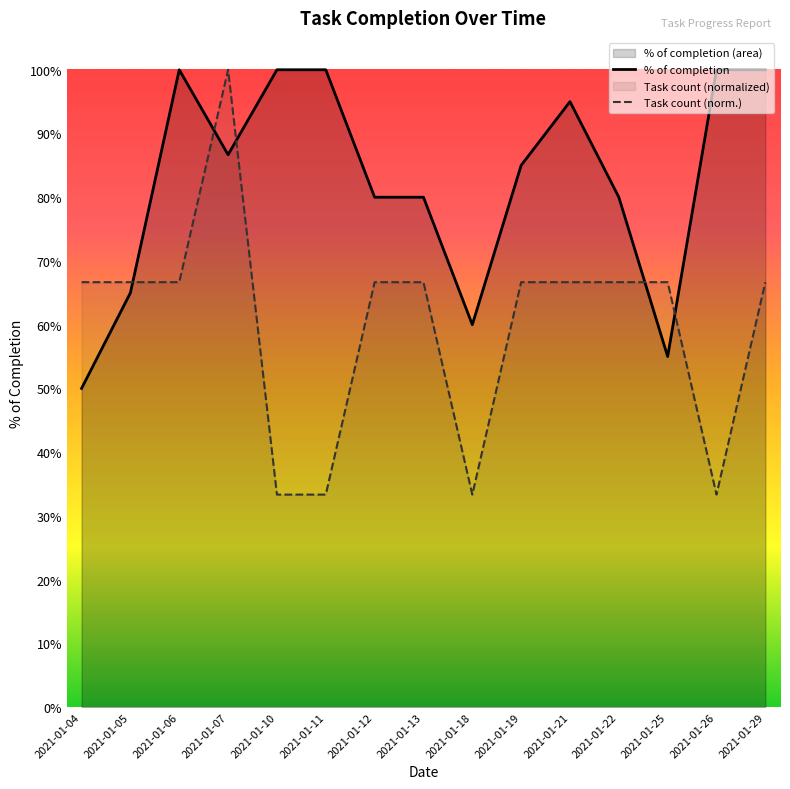

Does the chart have visible grid lines?

No